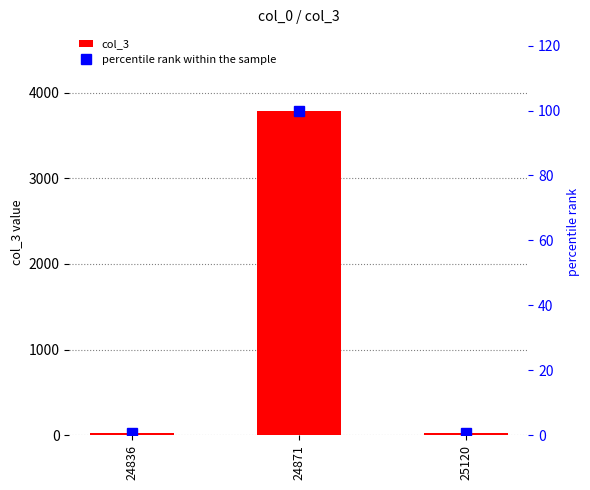

Which series has the widest spread of values?

col_3